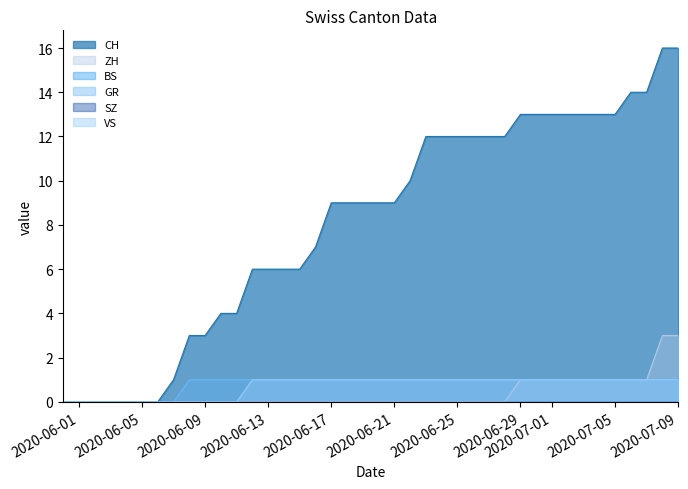

What is the difference between the highest and lowest values at 2020-06-07?

1